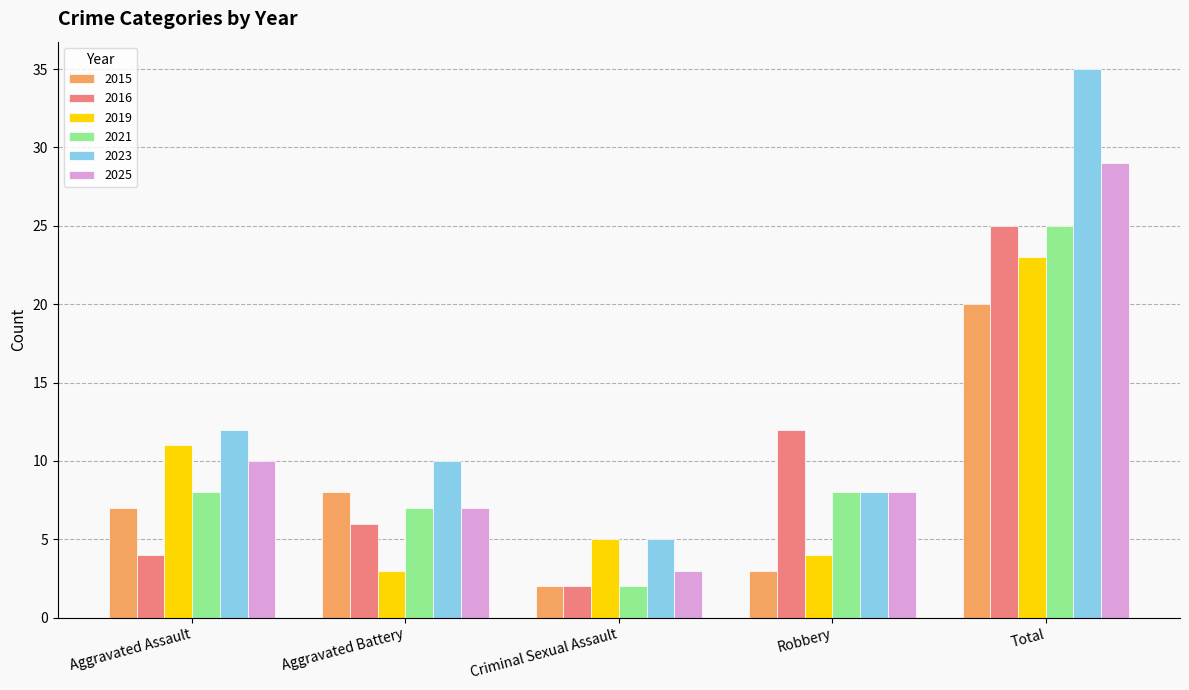

What is the sum of all 2019 values?

46